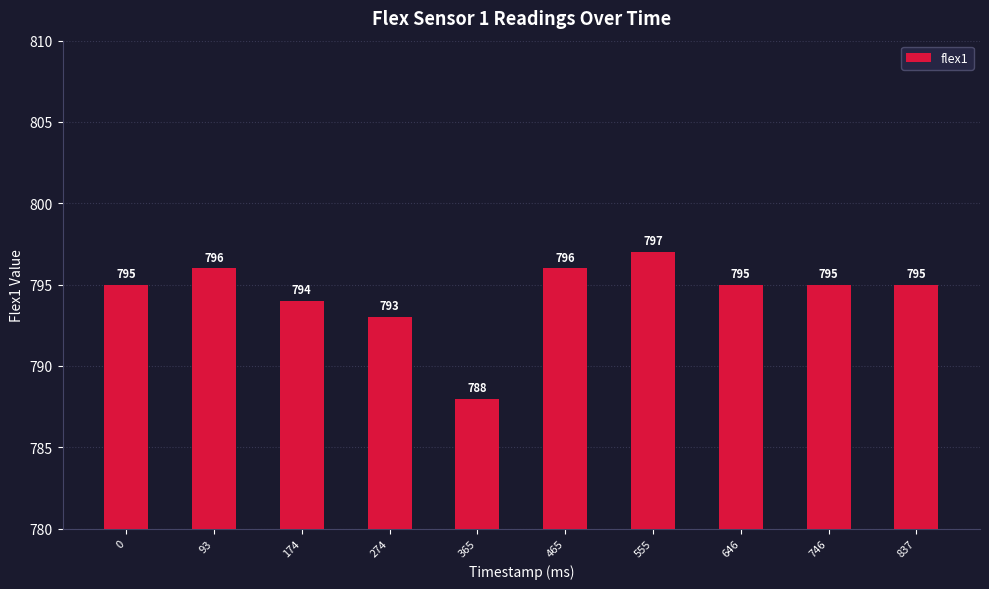

Which category has the lowest value across all series?

365